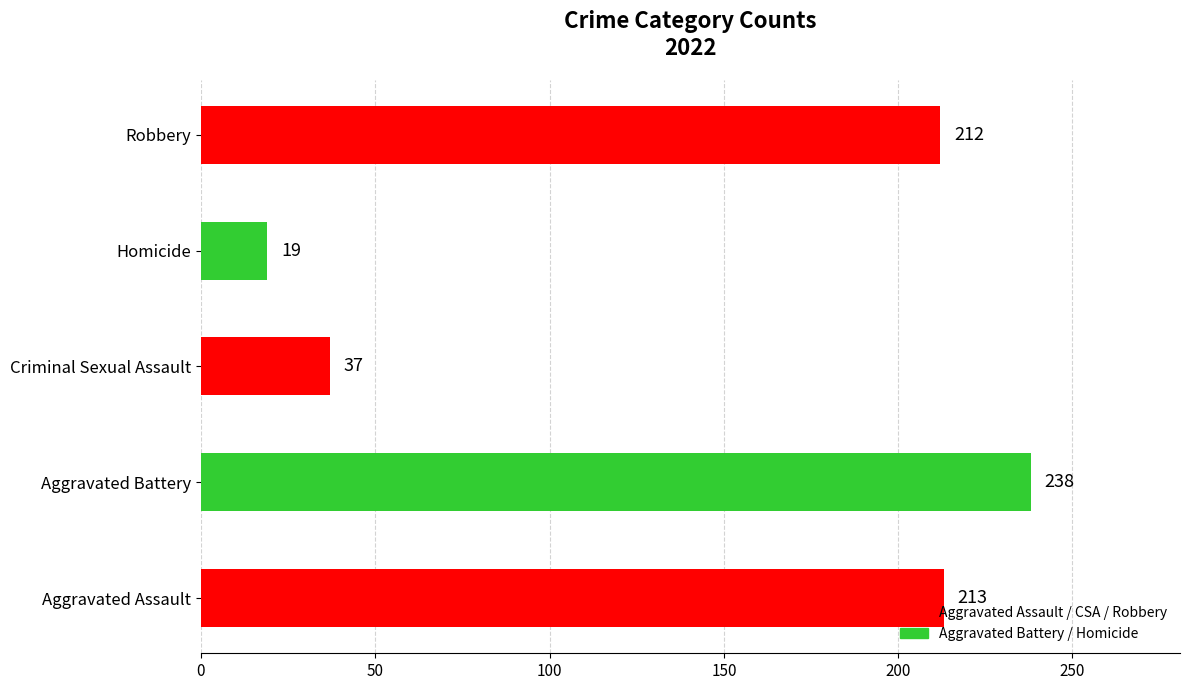

What is the change in value from Aggravated Assault to Aggravated Battery?

+25